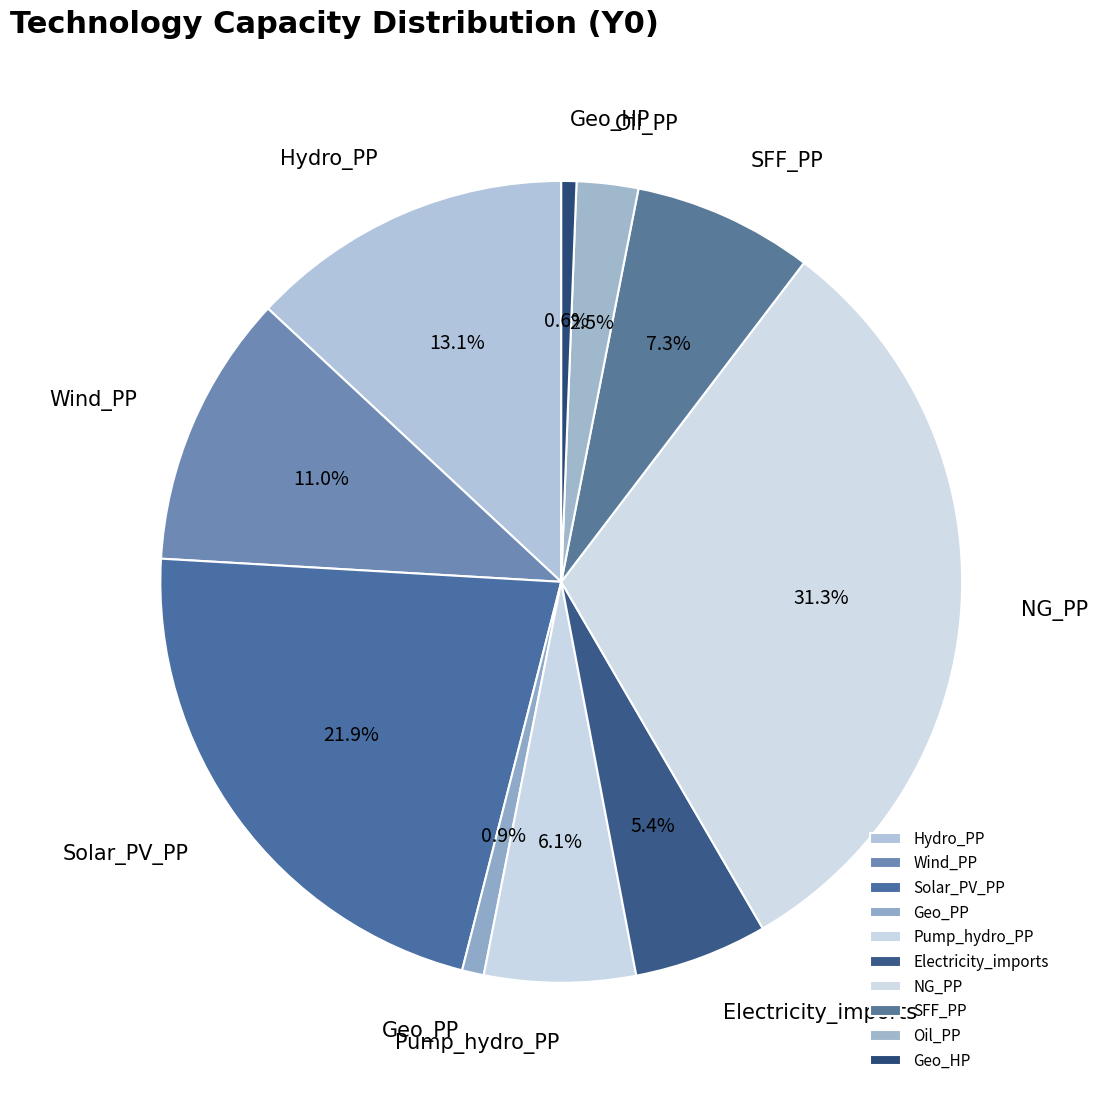

What portion of the pie excludes Pump_hydro_PP?

93.9%